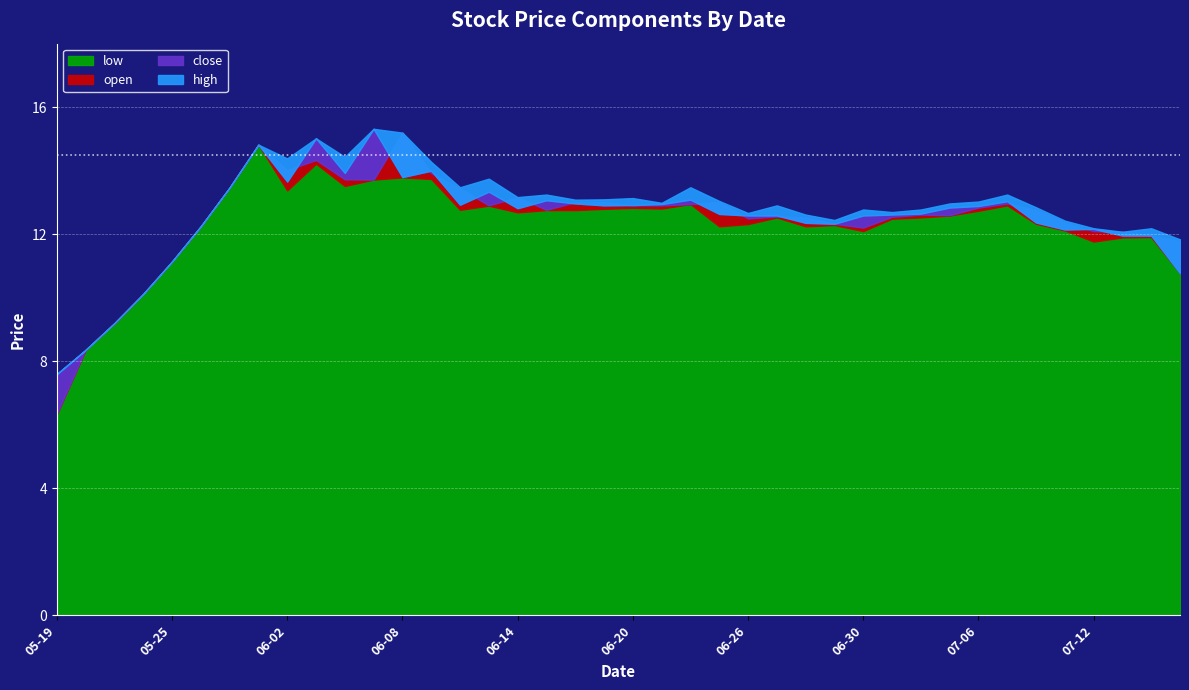

How many lines are shown in the chart?

4